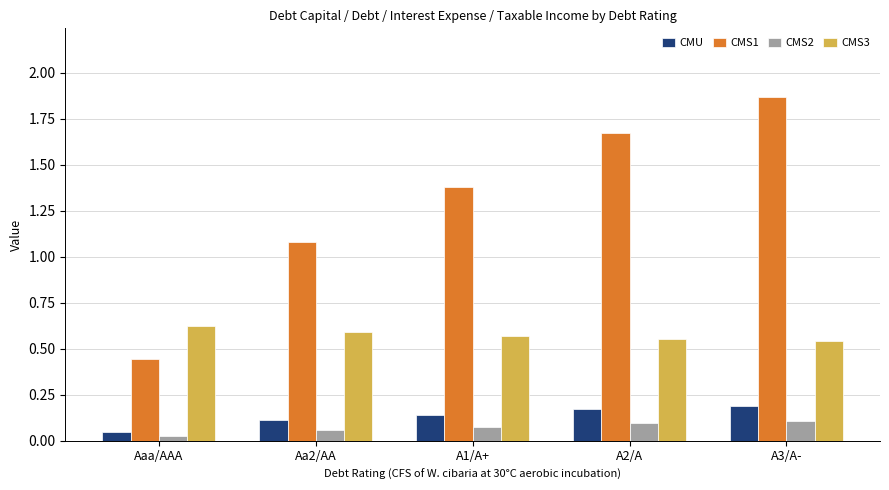

Count the CMU values in the range 0 to 1.

5